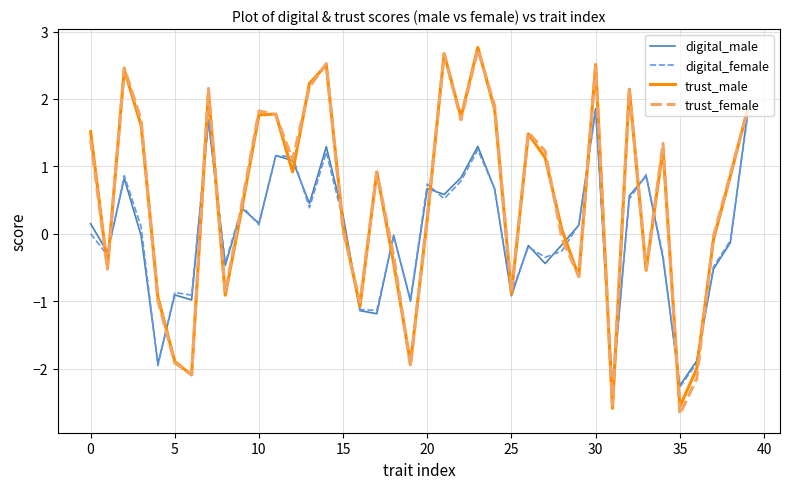

What is the maximum value shown in the chart?

2.8